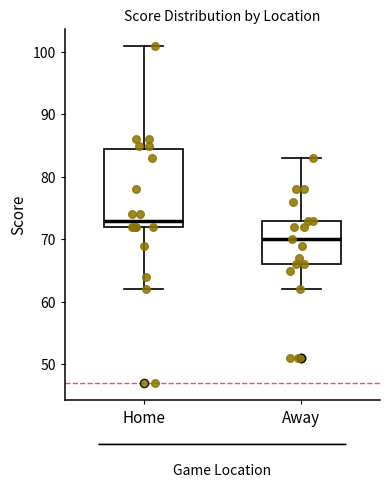

Which box has the lowest median line?

Away